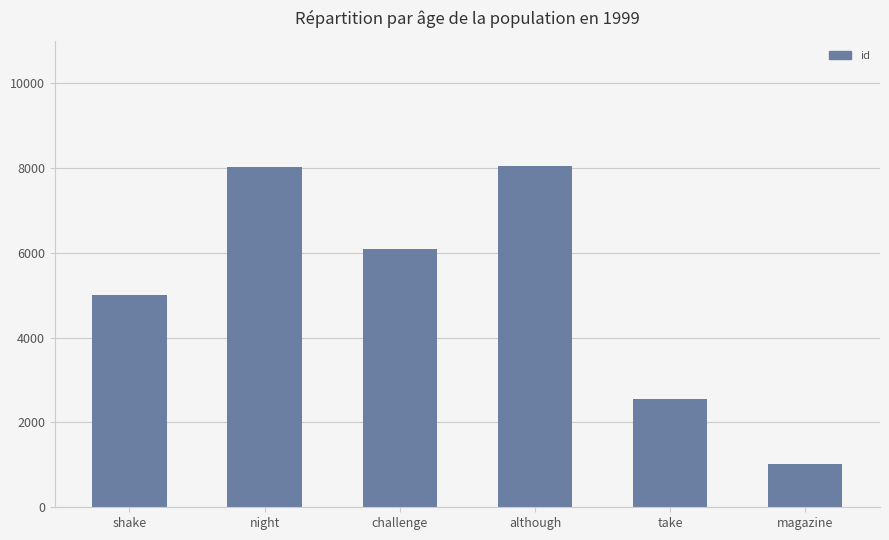

How many series are shown in this chart?

1